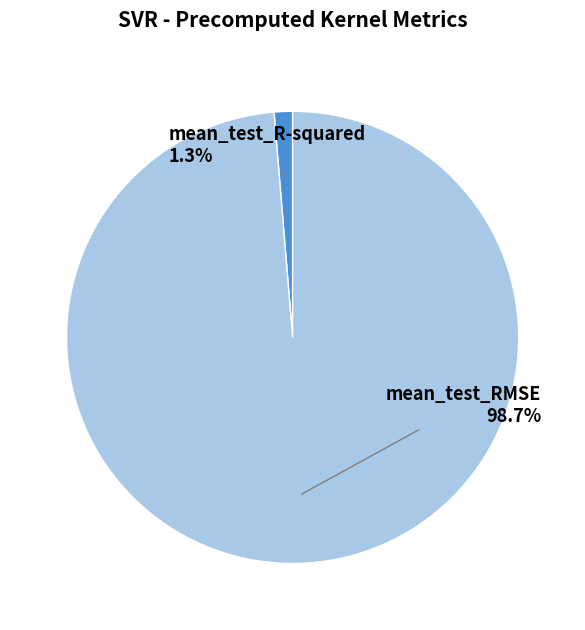

Is there any slice that represents more than half of the pie?

Yes